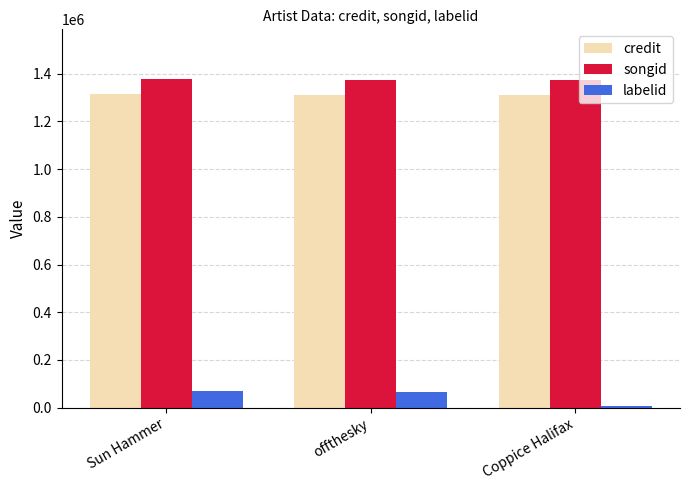

At how many categories does at least one series exceed 1084905?

3